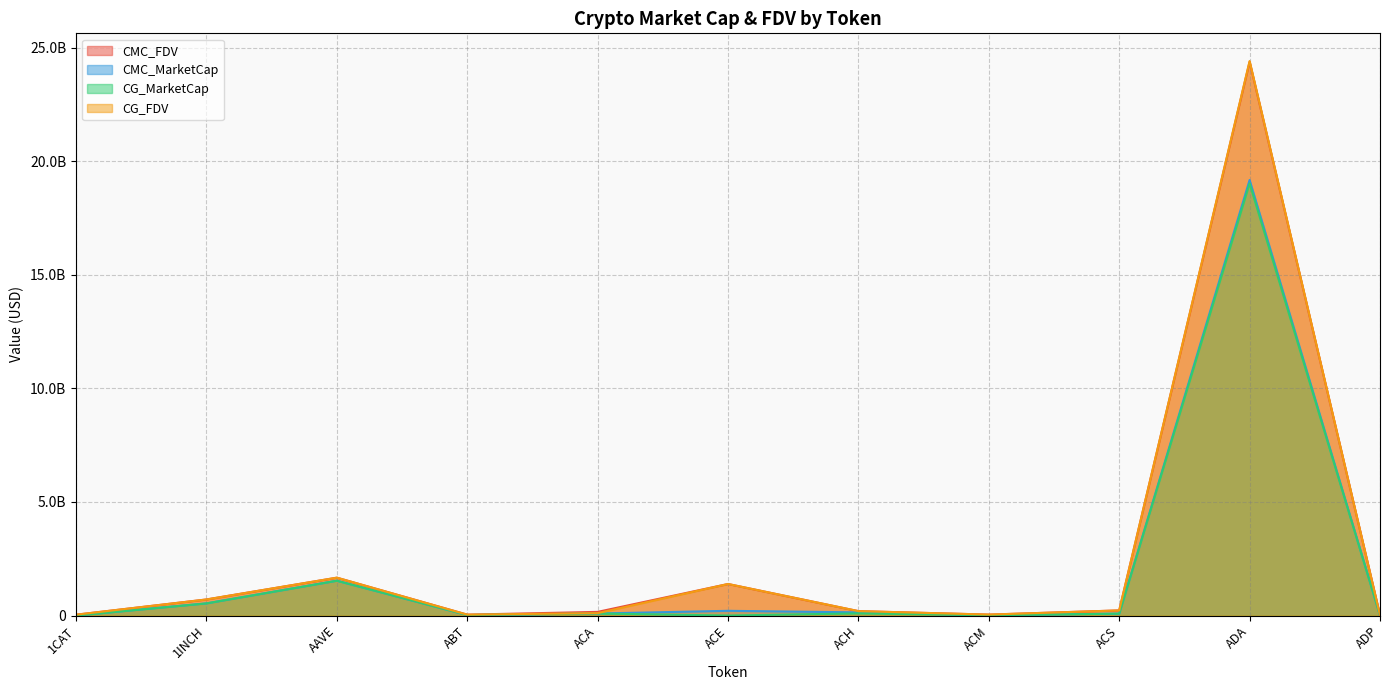

Between which two adjacent categories do CMC_FDV and CG_FDV first intersect?

1INCH and AAVE